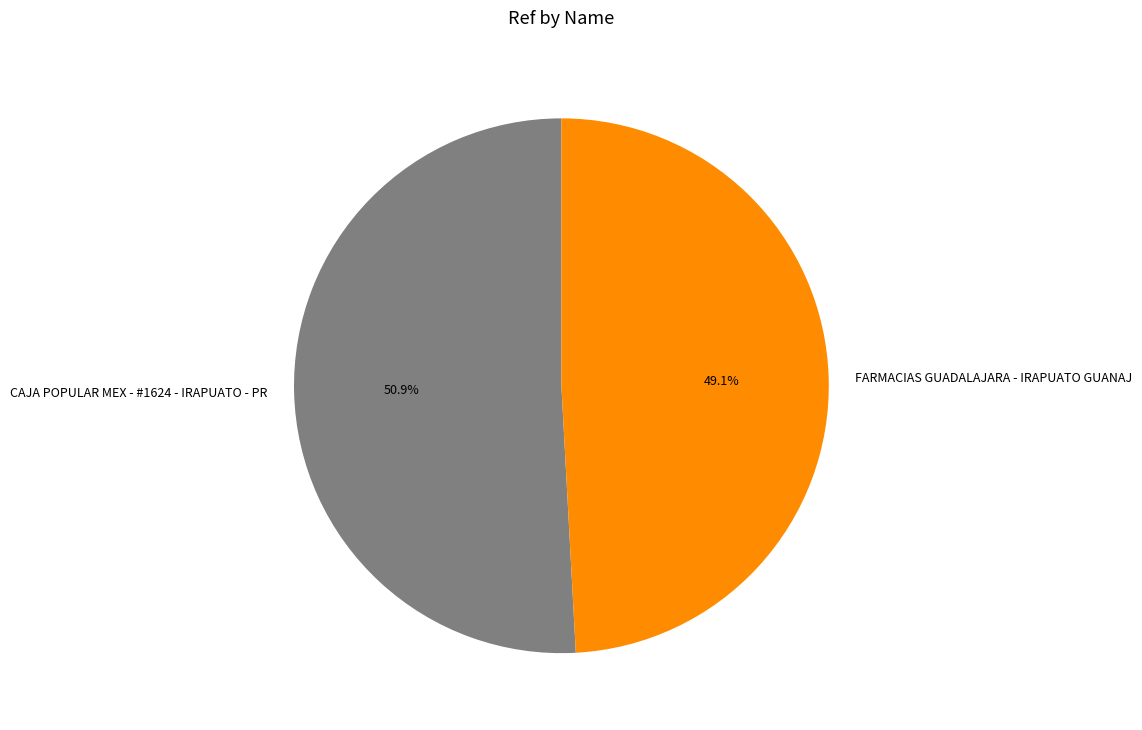

True or false: CAJA POPULAR MEX - #1624 - IRAPUATO - PR accounts for 51% of the total.

True